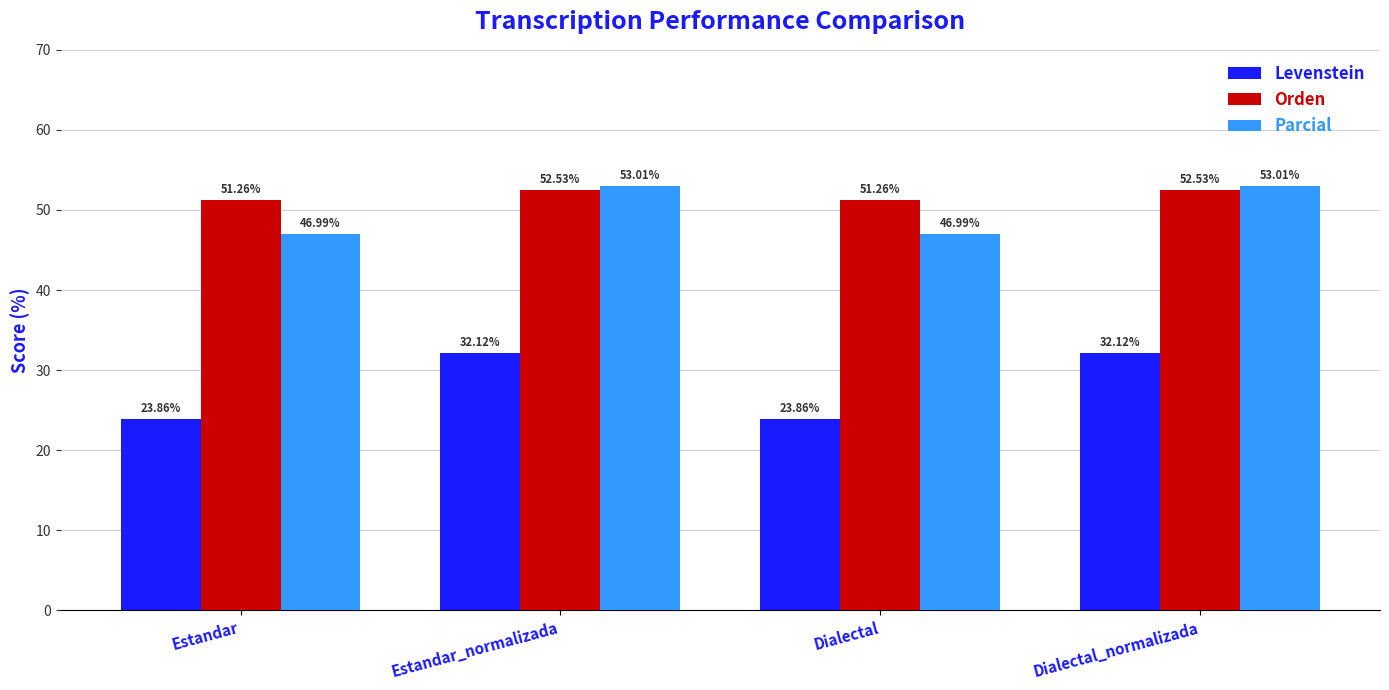

What is the total value across all series at Estandar_normalizada?

137.7